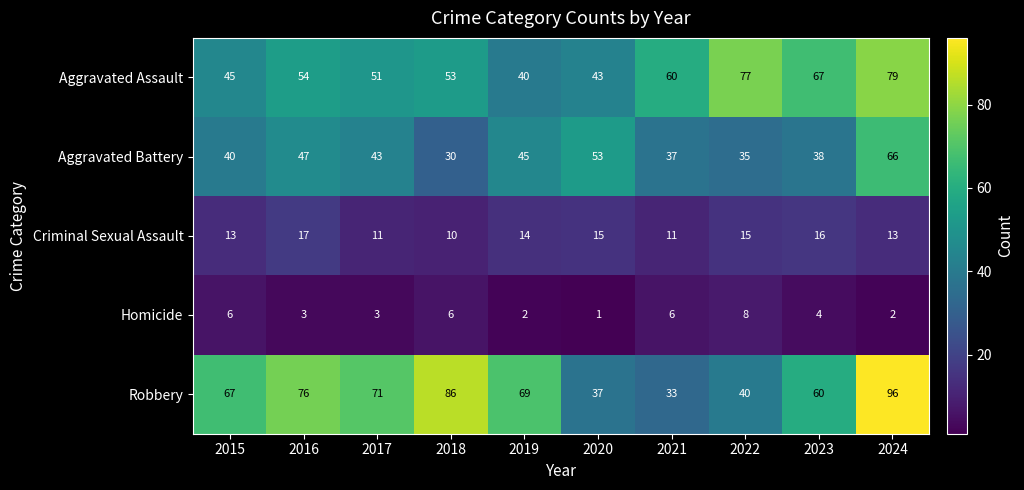

At 2016, list the series in order from smallest to largest.

Homicide, Criminal Sexual Assault, Aggravated Battery, Aggravated Assault, Robbery